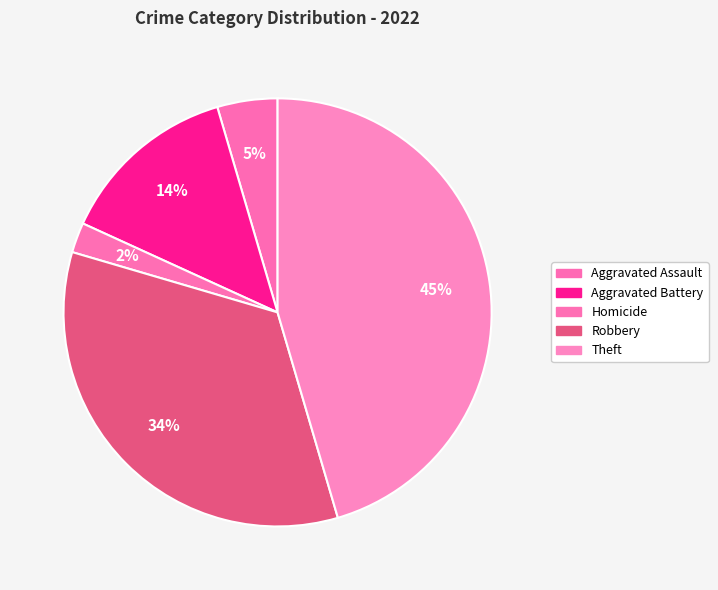

Count the number of slices in the pie.

5